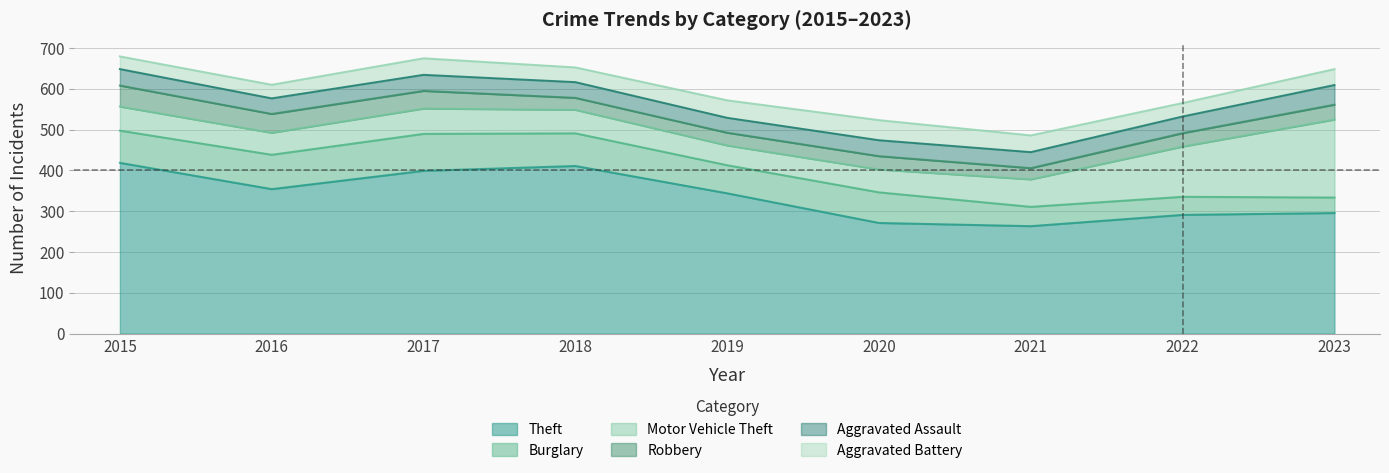

Rank the categories by Aggravated Battery value from lowest to highest.

2022, 2015, 2016, 2018, 2021, 2023, 2019, 2017, 2020